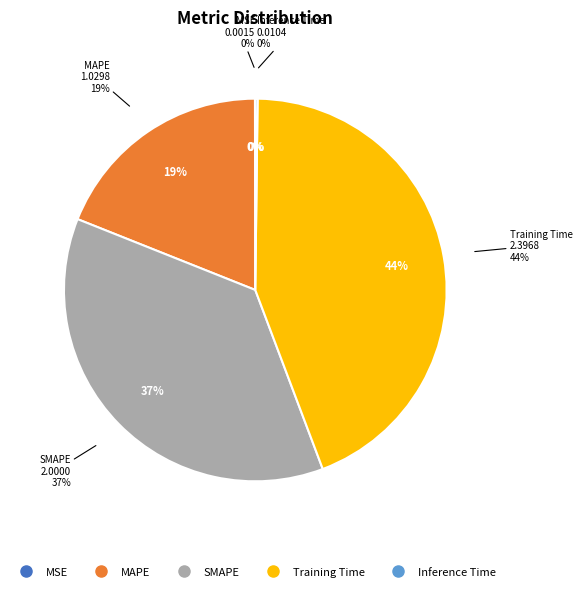

True or false: SMAPE accounts for 37% of the total.

True